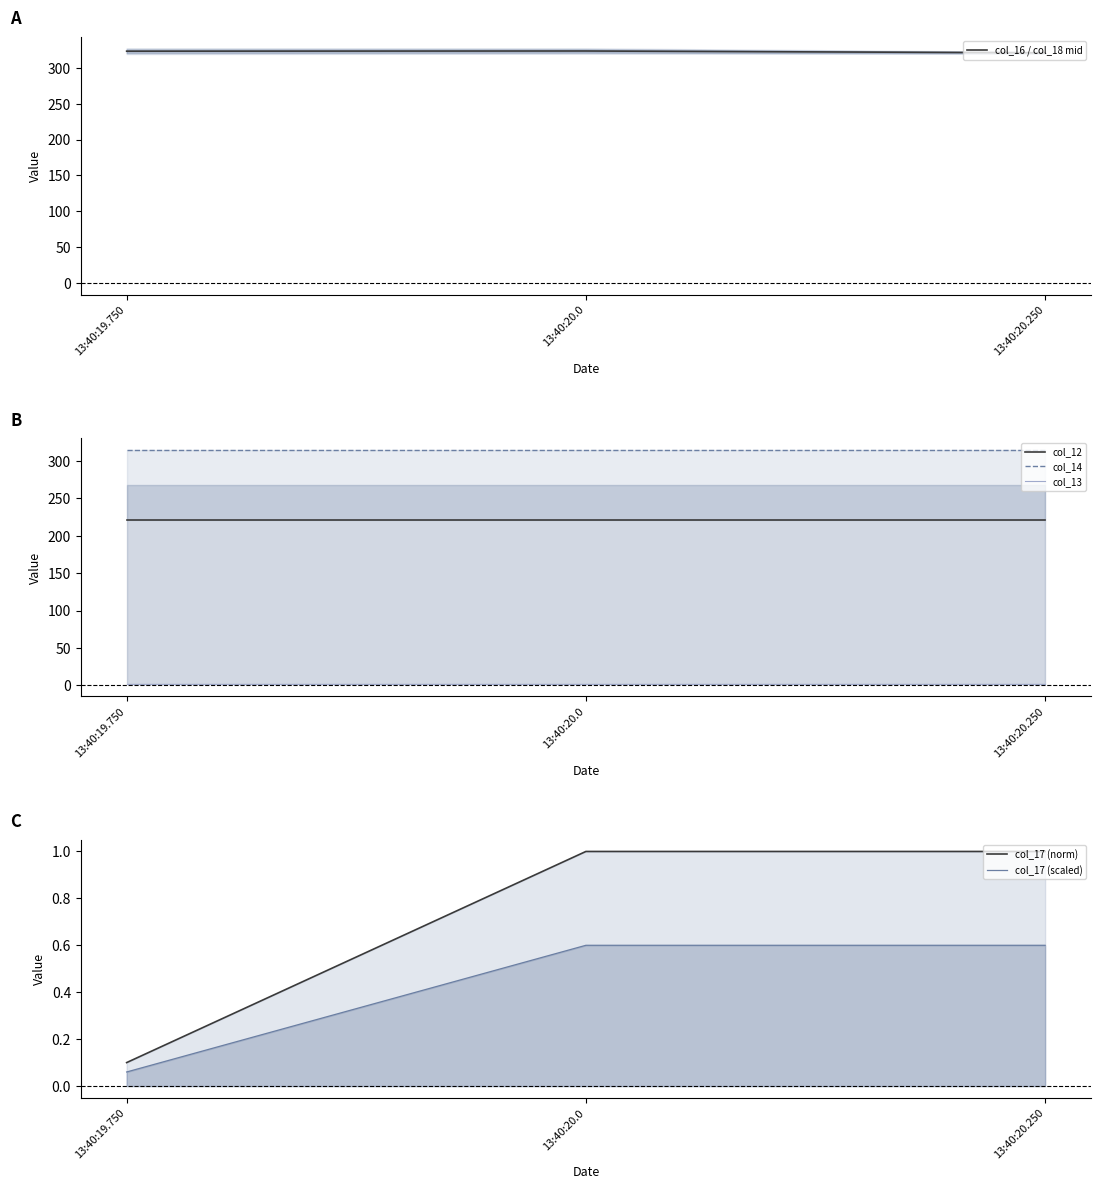

Does the chart display data point markers on the line(s)?

No